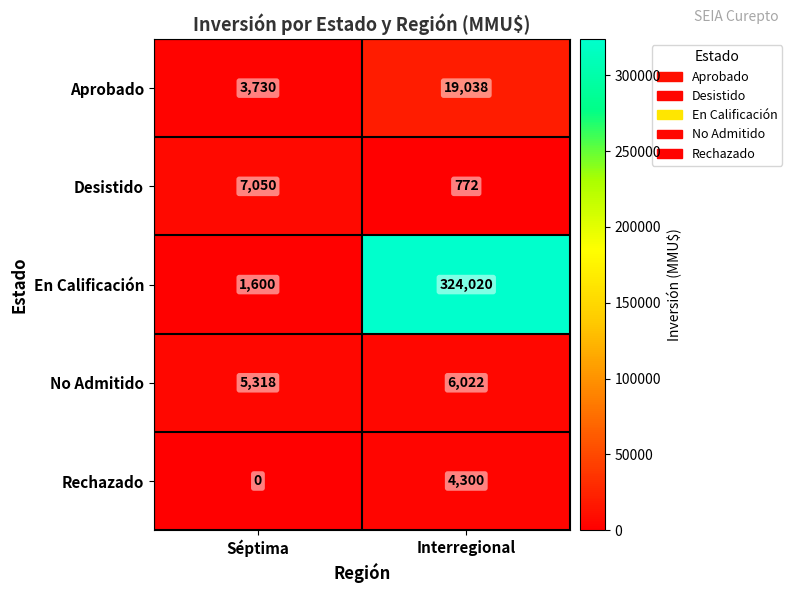

The value of No Admitido at Séptima is 5318. True or false?

True